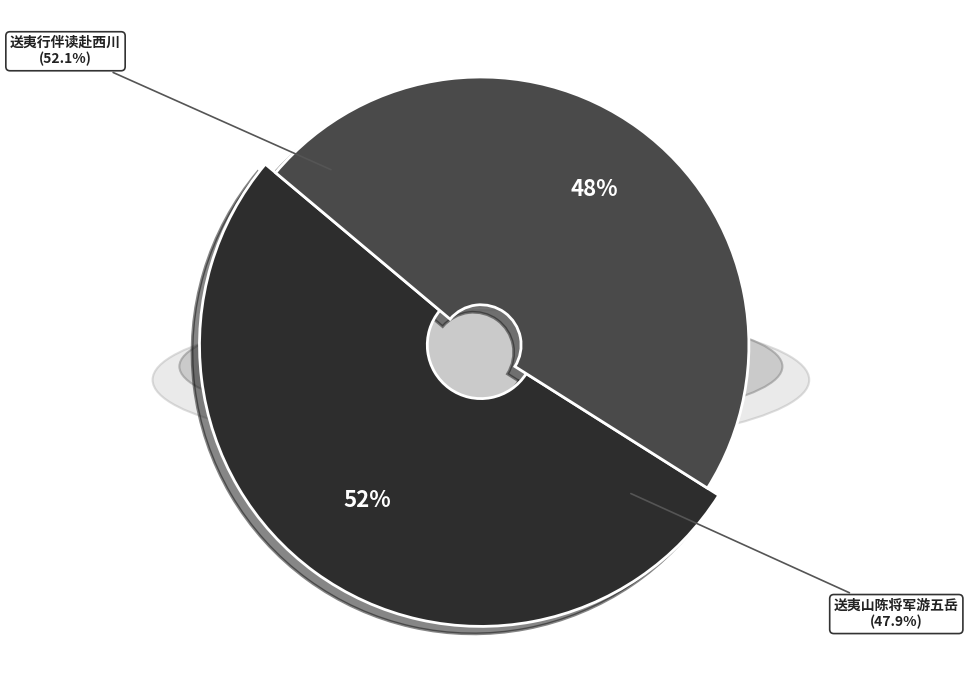

Combined, what portion of the pie is 送夷山陈将军游五岳 and 送夷行伴读赴西川?

100.0%